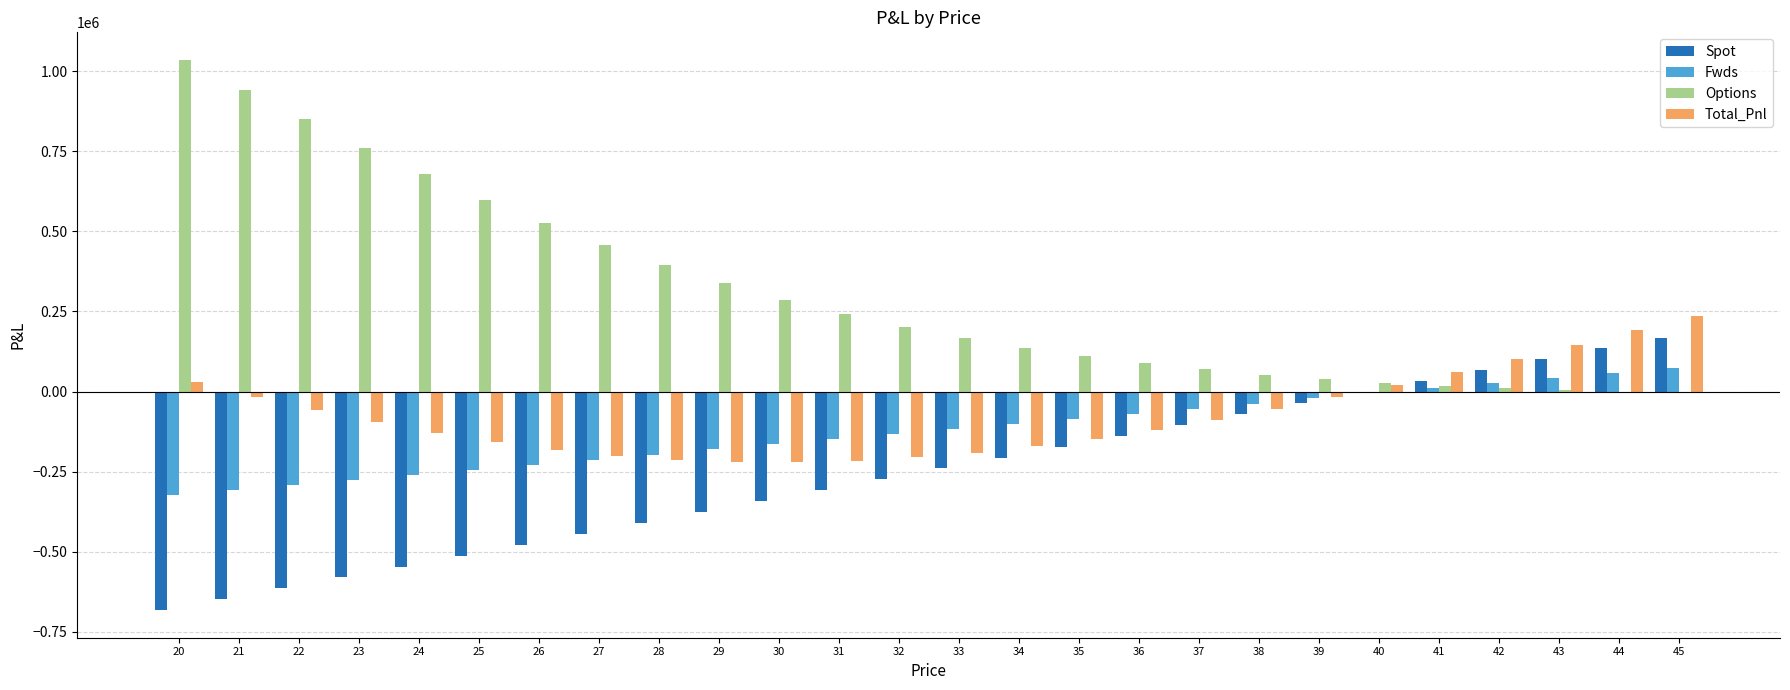

At which label does Spot first exceed -239911?

34